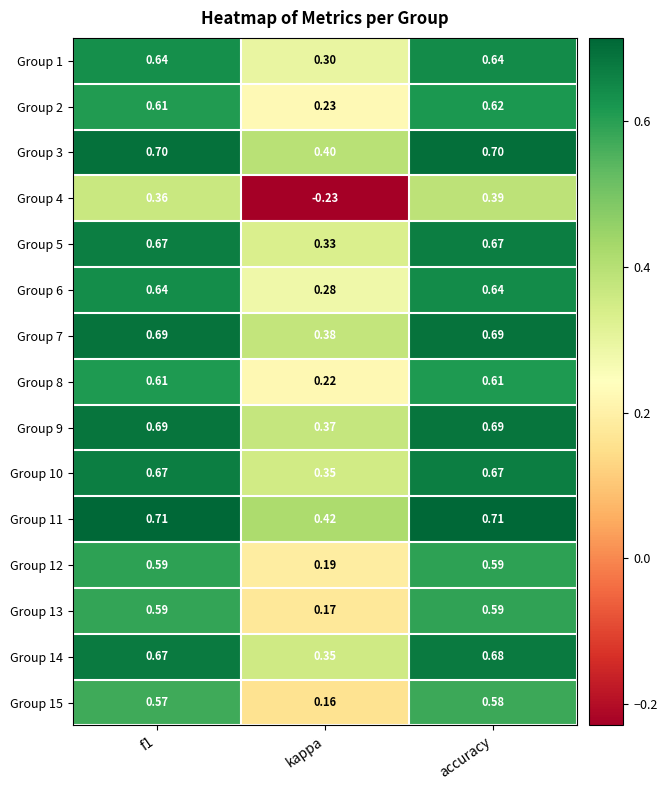

What is the total value across all series at kappa?

3.9